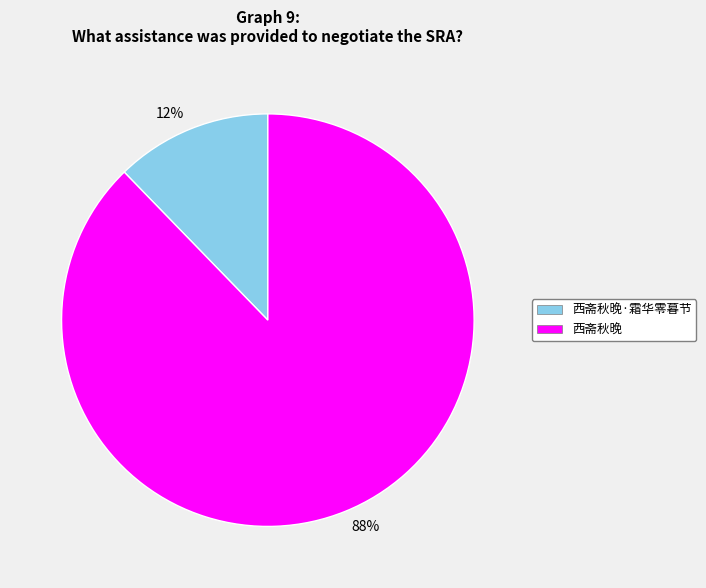

To the nearest percent, what is the combined percentage of 88% and 12%?

100%